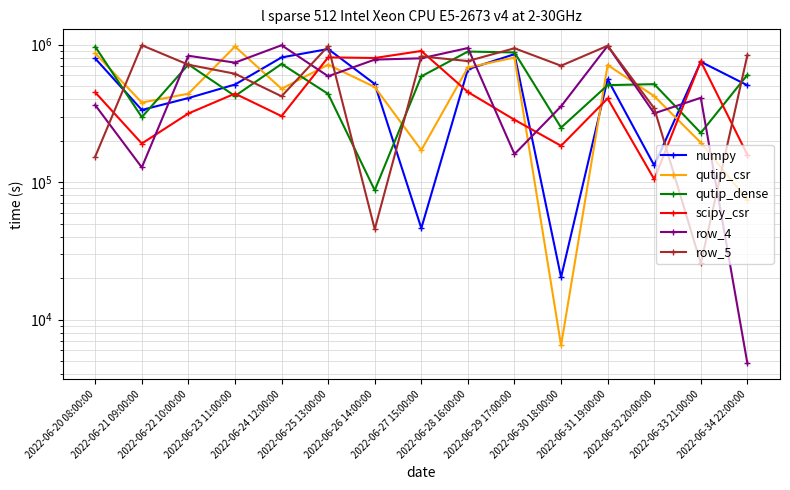

The scipy_csr series shows 1264149 at 2022-06-27 15:00:00. True or false?

False